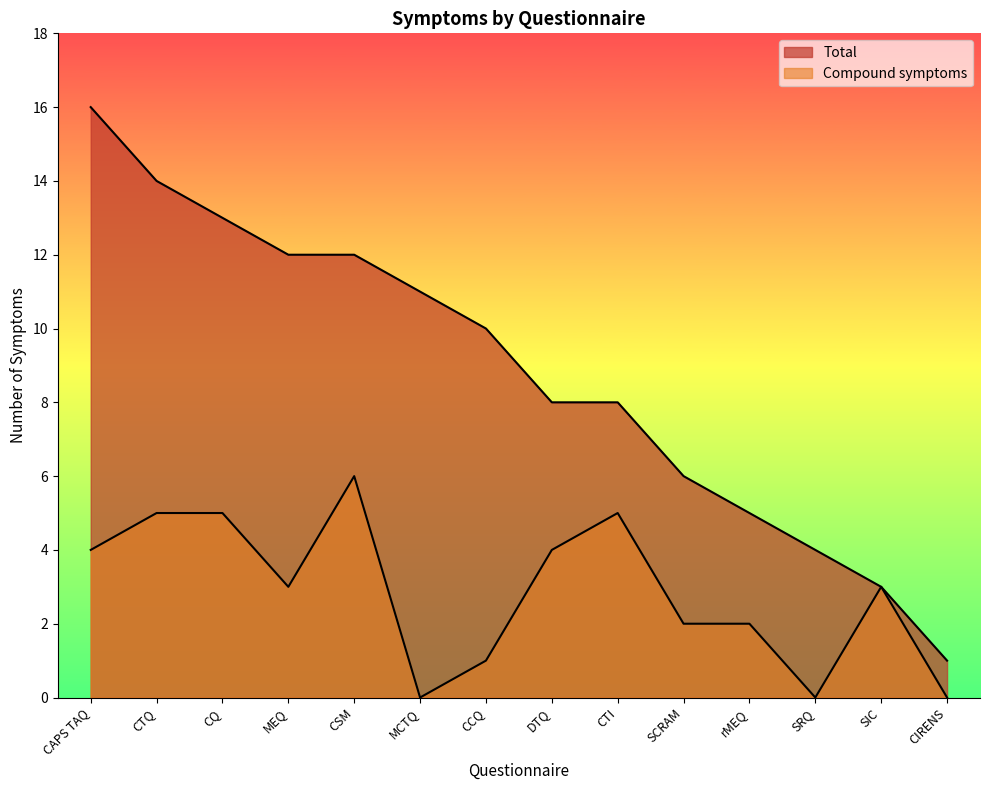

Between CTI and SRQ, which is larger?

CTI